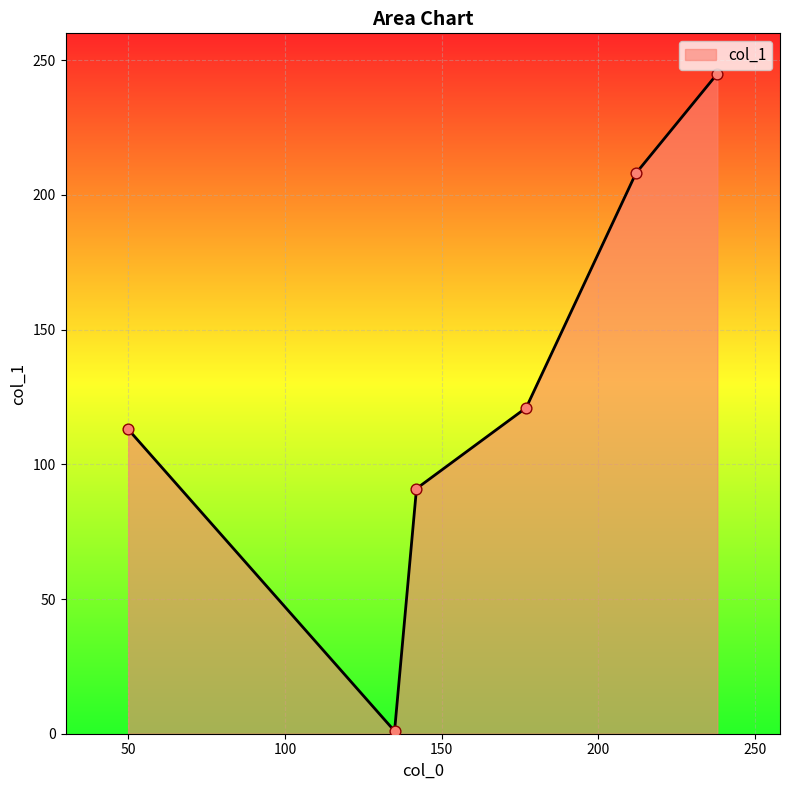

What is the greatest value displayed?

245